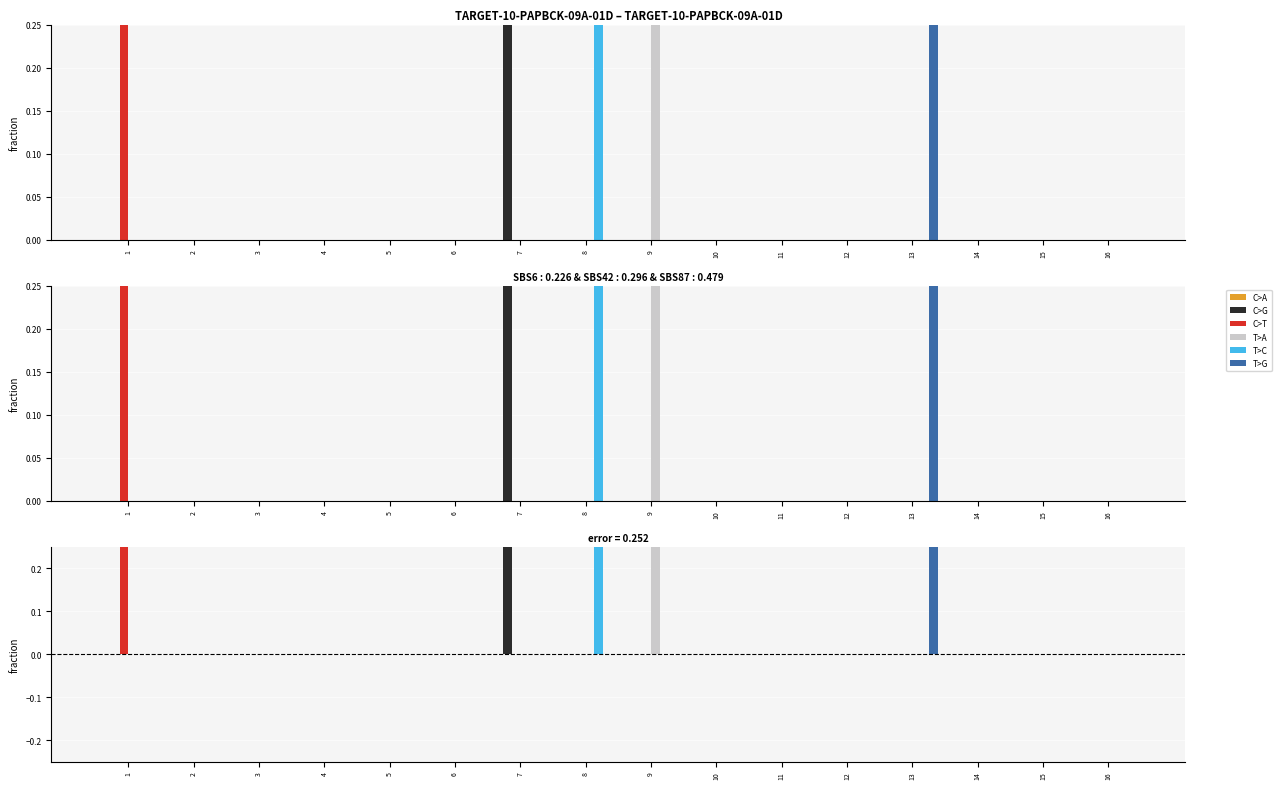

How many distinct data groups are displayed?

6